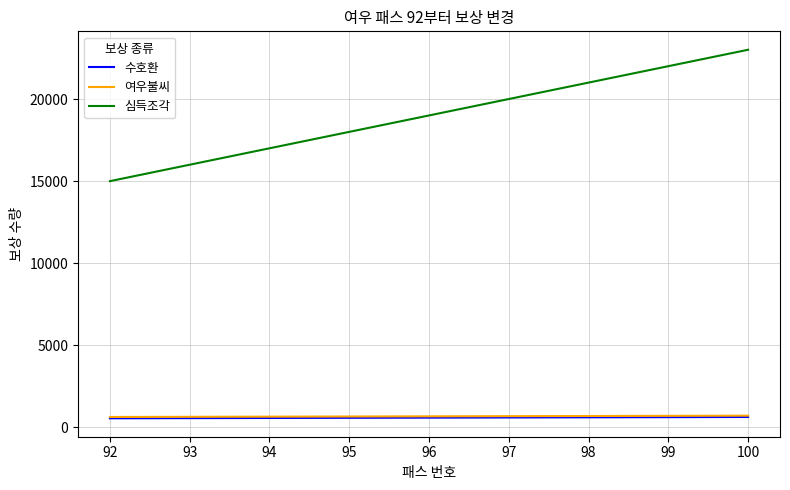

What is the minimum value for 심득조각?

15000